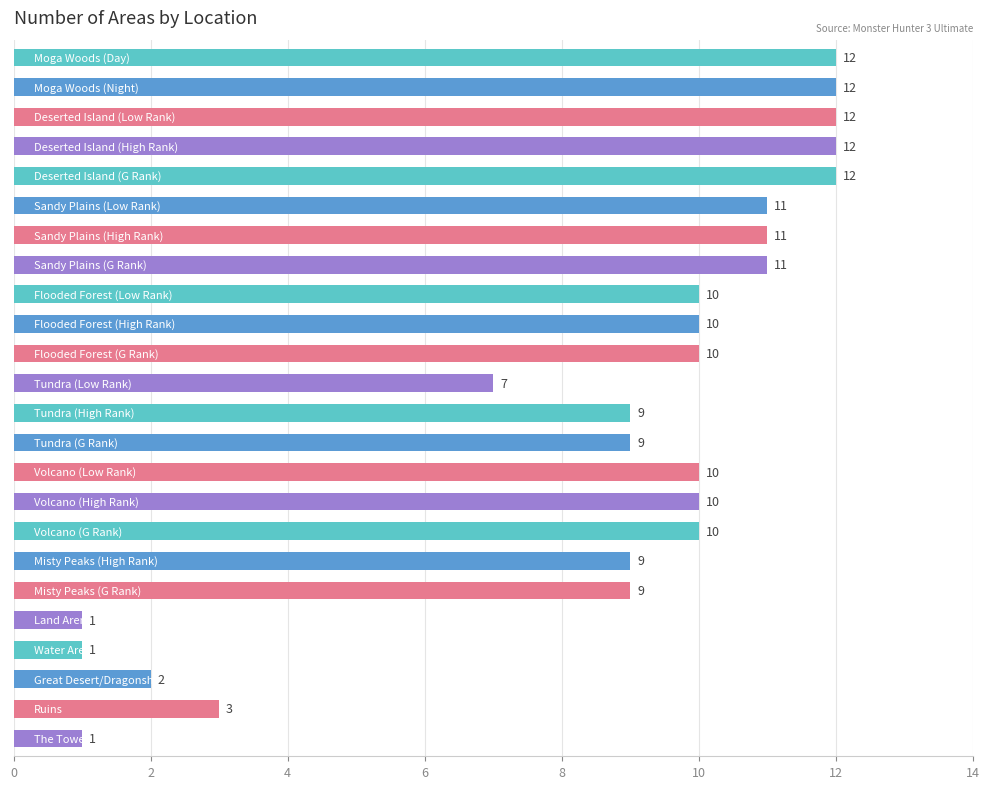

Reading bottom to top, what are all the values shown in this chart?

1	3	2	1	1	9	9	10	10	10	9	9	7	10	10	10	11	11	11	12	12	12	12	12